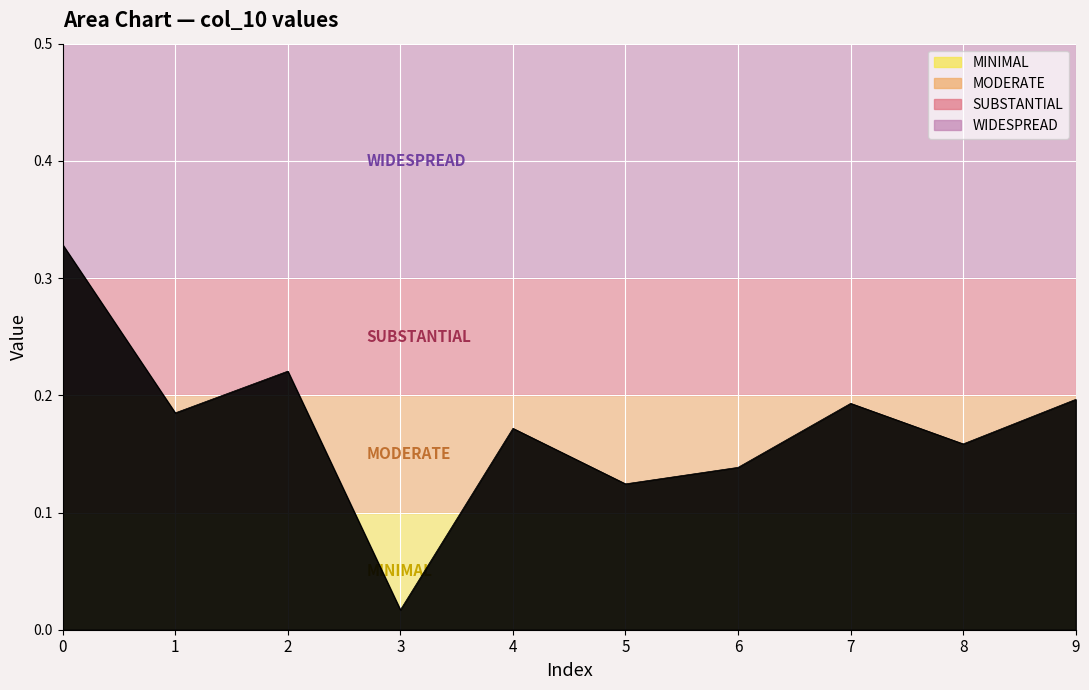

Which category has the lowest value across all series?

3